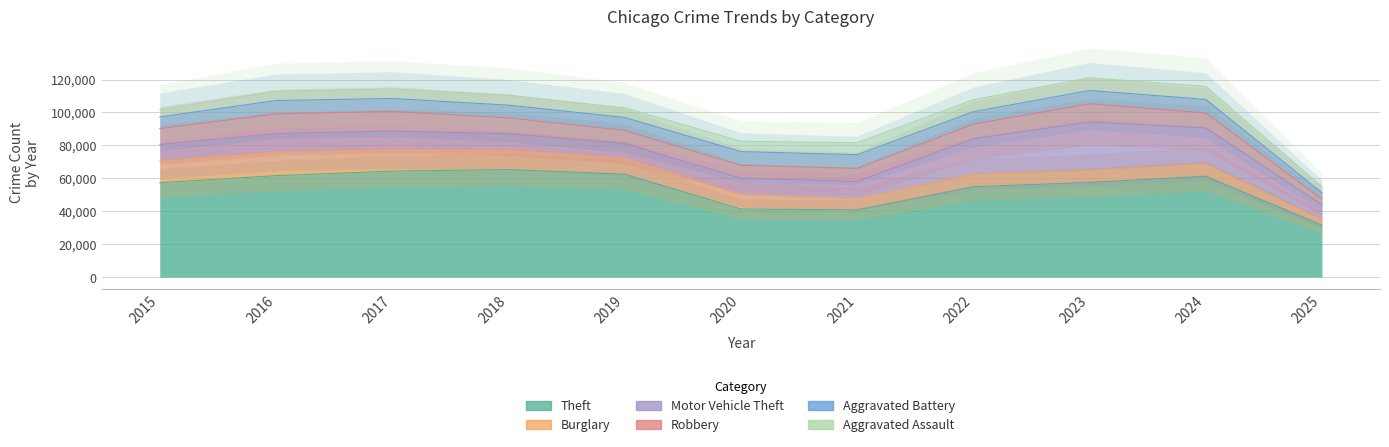

In Robbery, how many points are lower than both neighbors (excluding endpoints)?

1